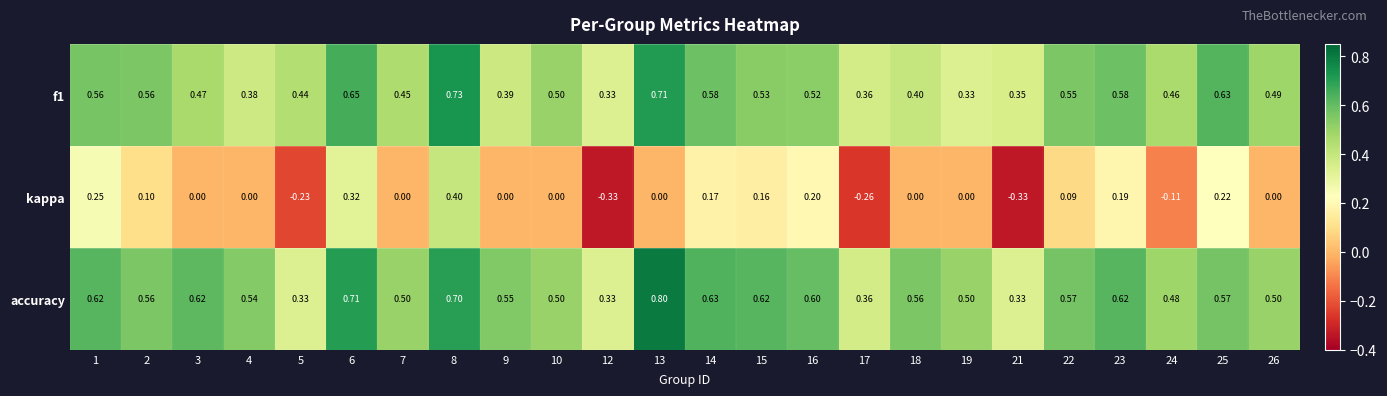

Which series has the largest total across all categories?

accuracy